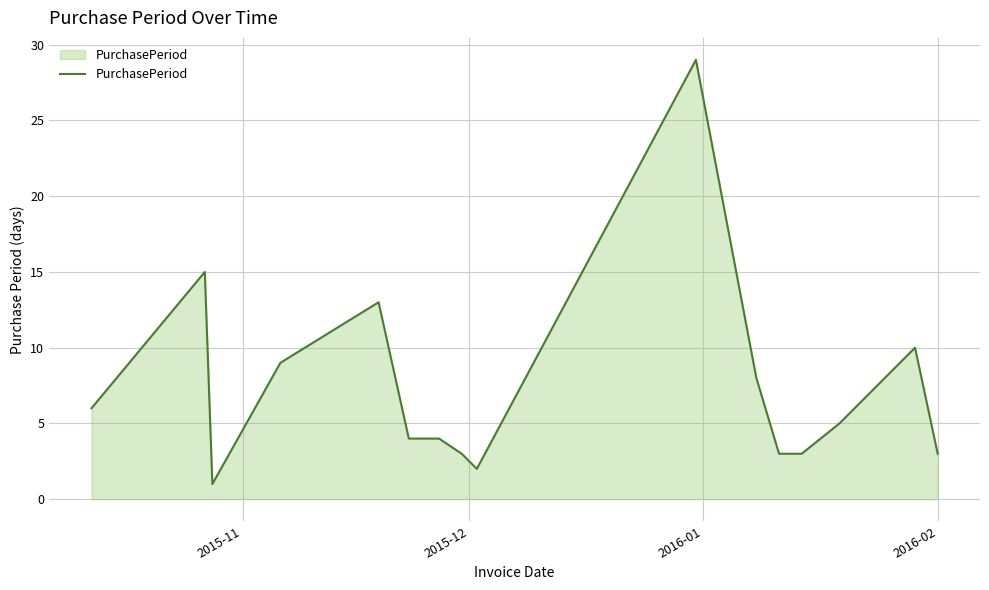

What is the difference between the maximum and minimum values?

28